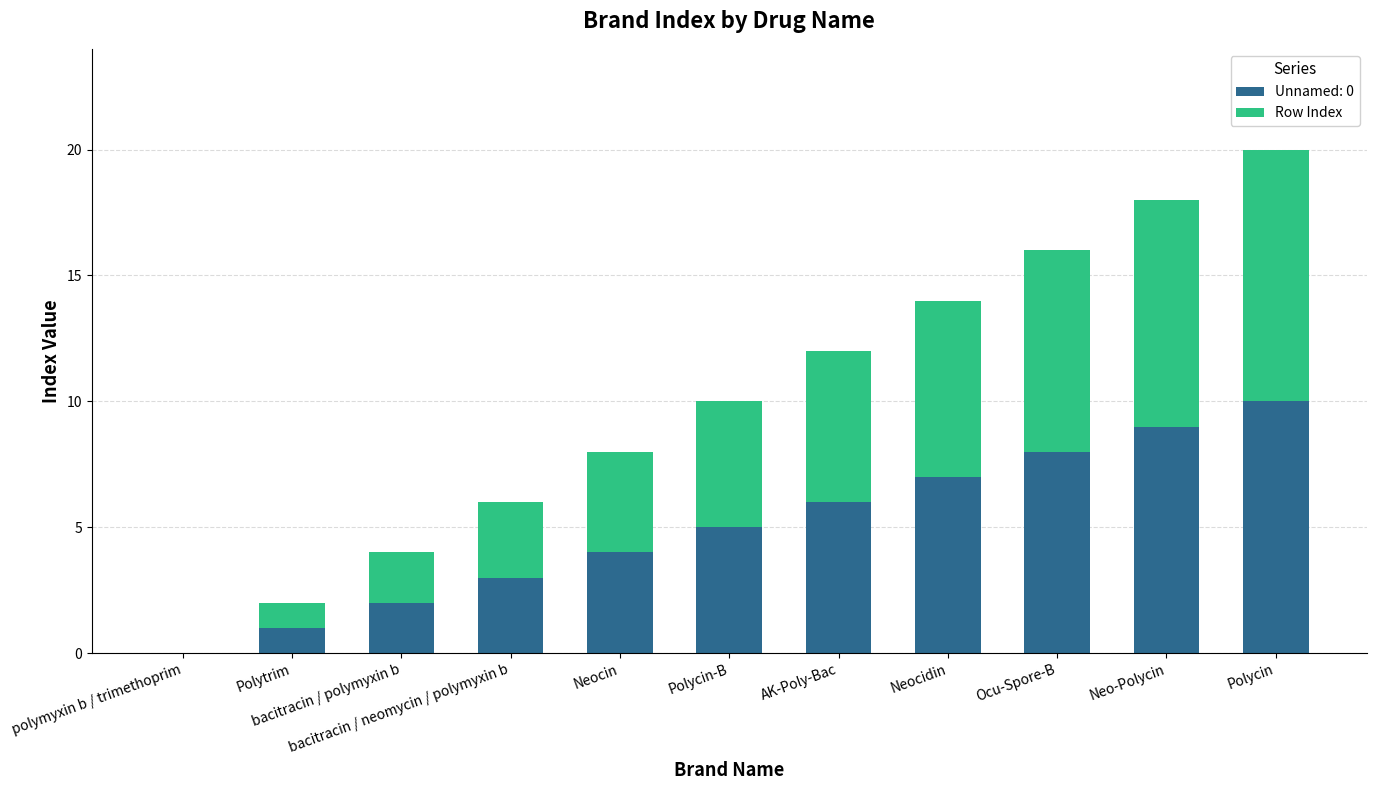

Are the bars horizontal?

No